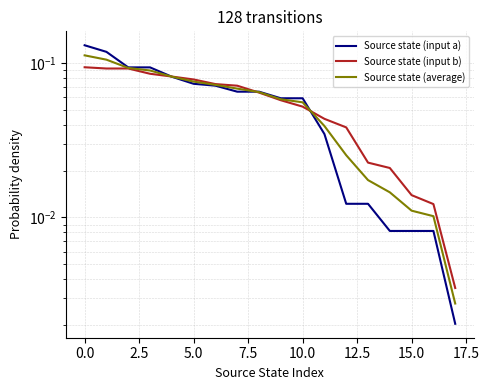

After their last crossing, which series has the higher values: Source state (input a) or Source state (average)?

Source state (average)